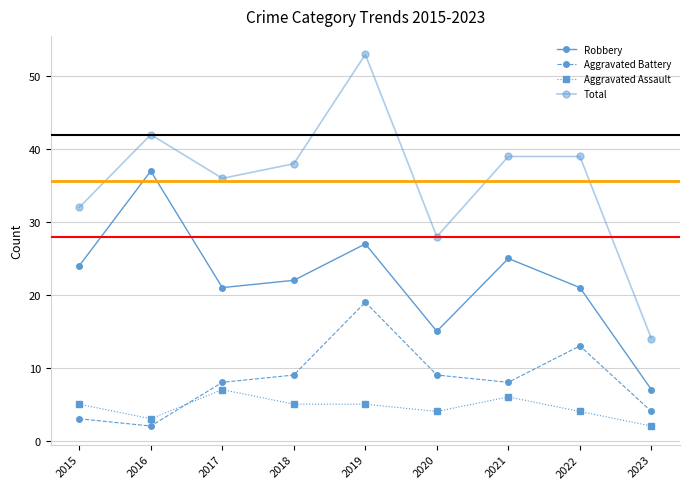

Reading left to right, what are all the values shown in this chart?

Robbery: 2015=24	2016=37	2017=21	2018=22	2019=27	2020=15	2021=25	2022=21	2023=7
Aggravated Battery: 2015=3	2016=2	2017=8	2018=9	2019=19	2020=9	2021=8	2022=13	2023=4
Aggravated Assault: 2015=5	2016=3	2017=7	2018=5	2019=5	2020=4	2021=6	2022=4	2023=2
Total: 2015=32	2016=42	2017=36	2018=38	2019=53	2020=28	2021=39	2022=39	2023=14